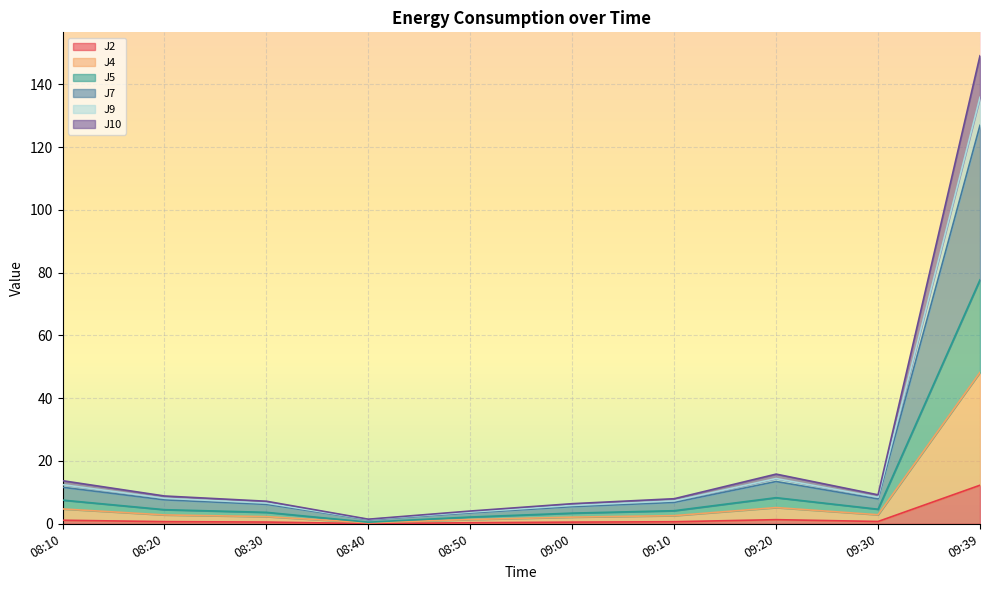

Which label corresponds to the largest value in the chart?

09:39